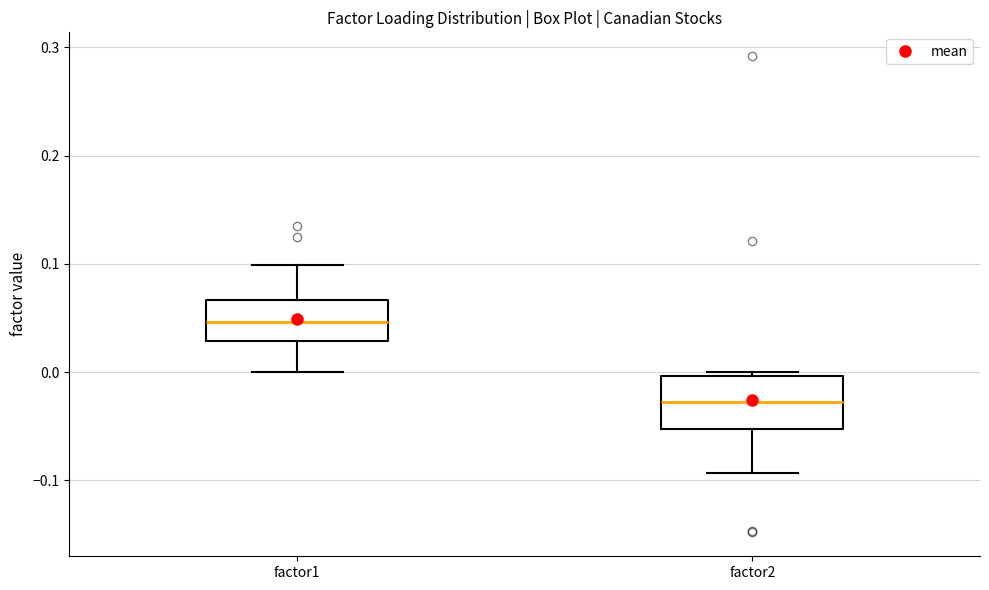

Which box's median line is the lowest?

factor2